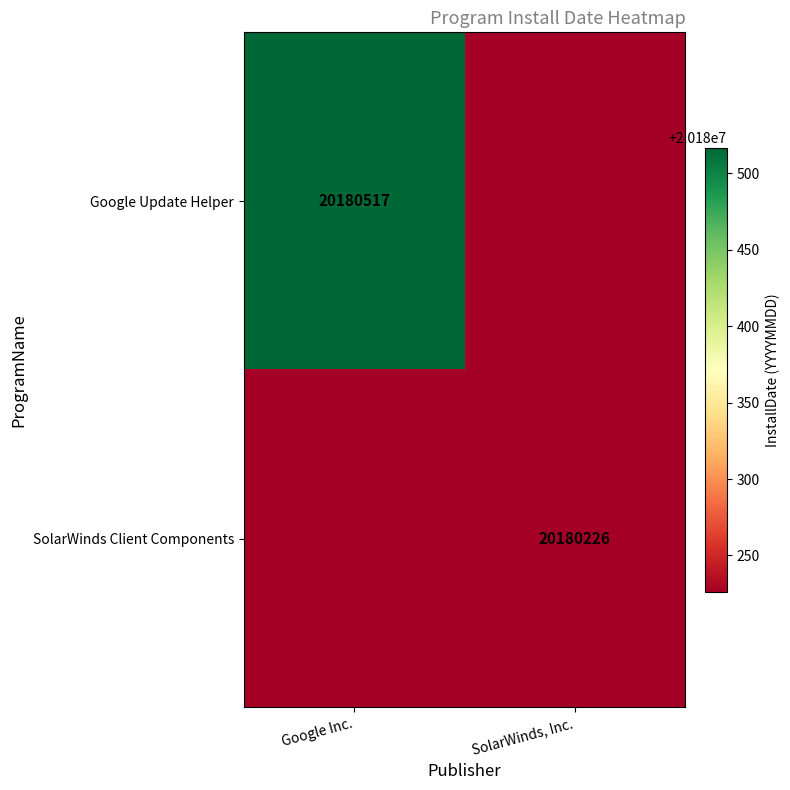

True or false: SolarWinds Client Components has a value of 7035159 at SolarWinds, Inc..

False